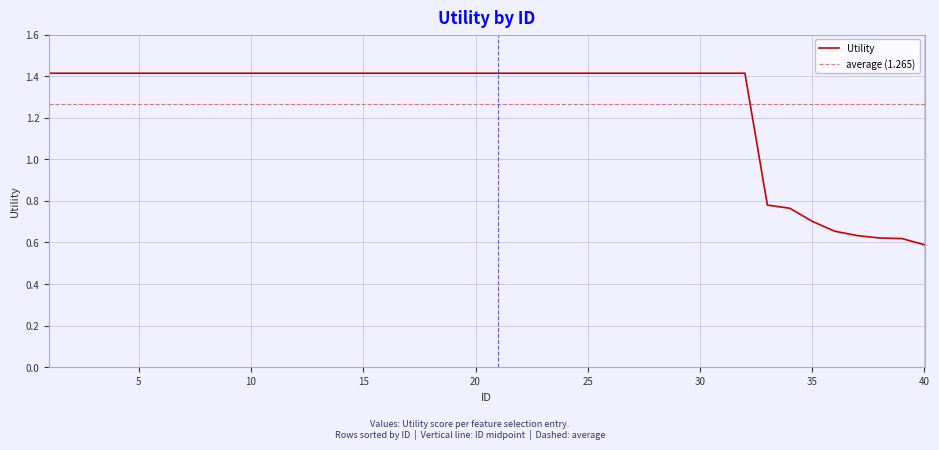

What is the minimum value shown in the chart?

0.6